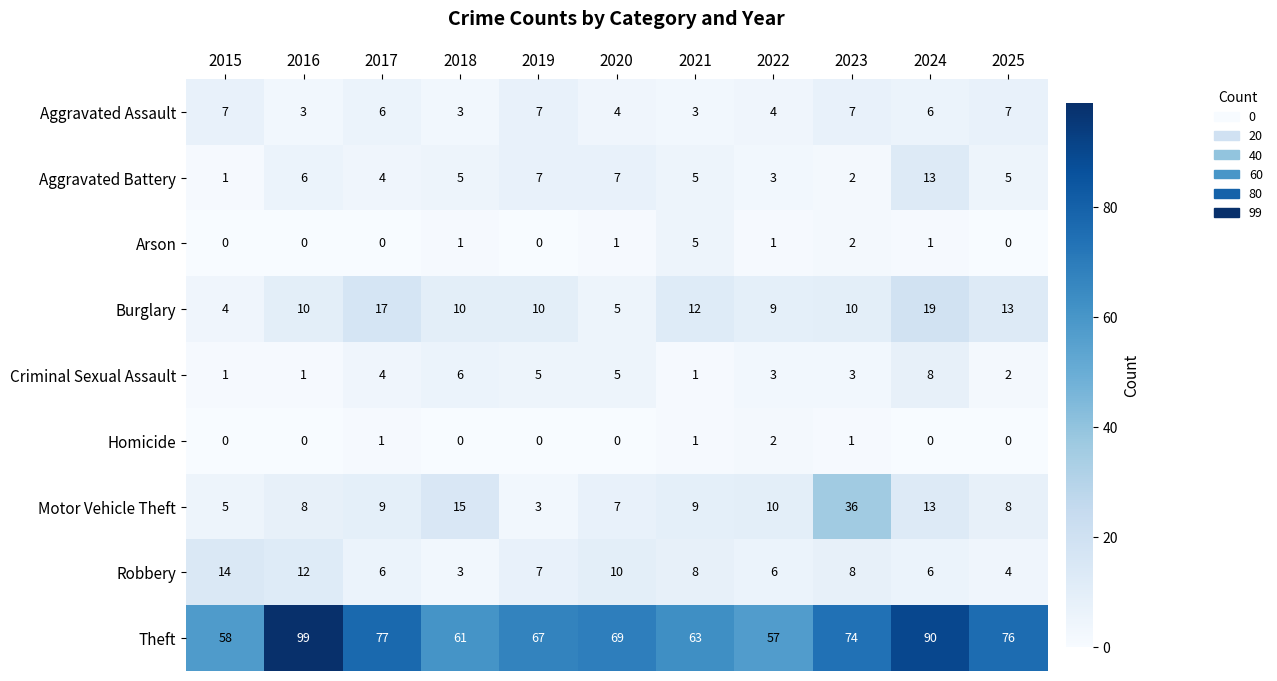

At which category is the sum across all series the highest?

2024